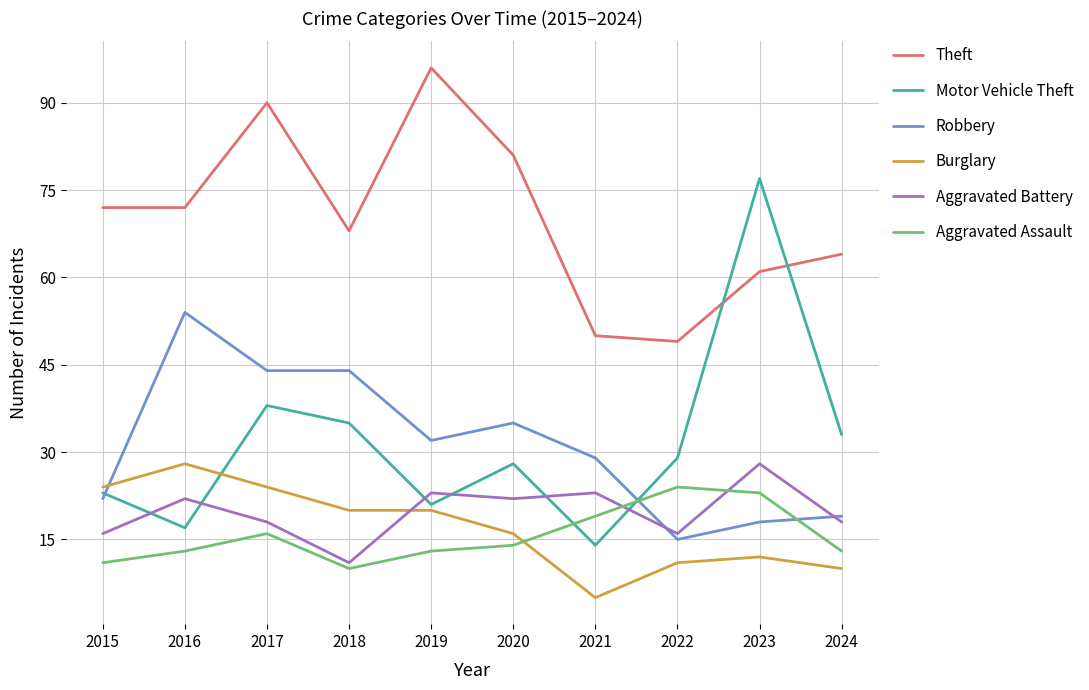

Which series changed the most between 2022 and 2024?

Theft